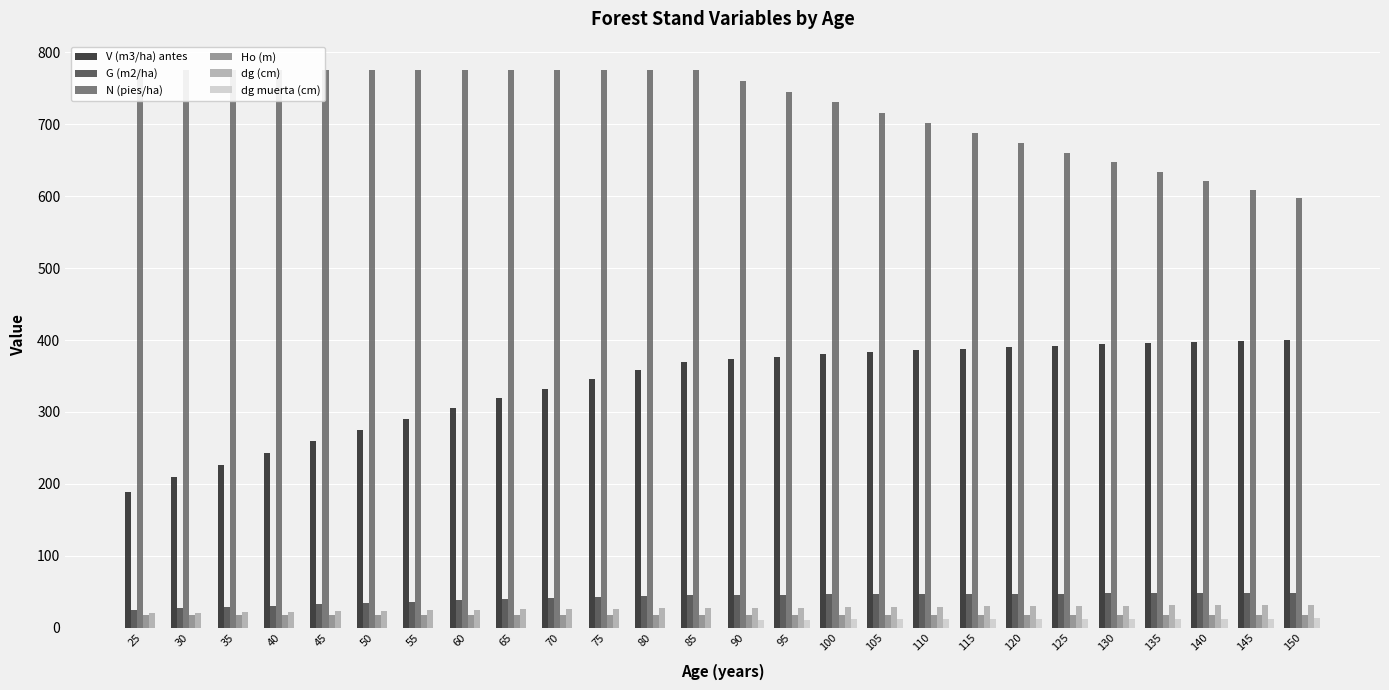

Does the chart contain any negative values?

No